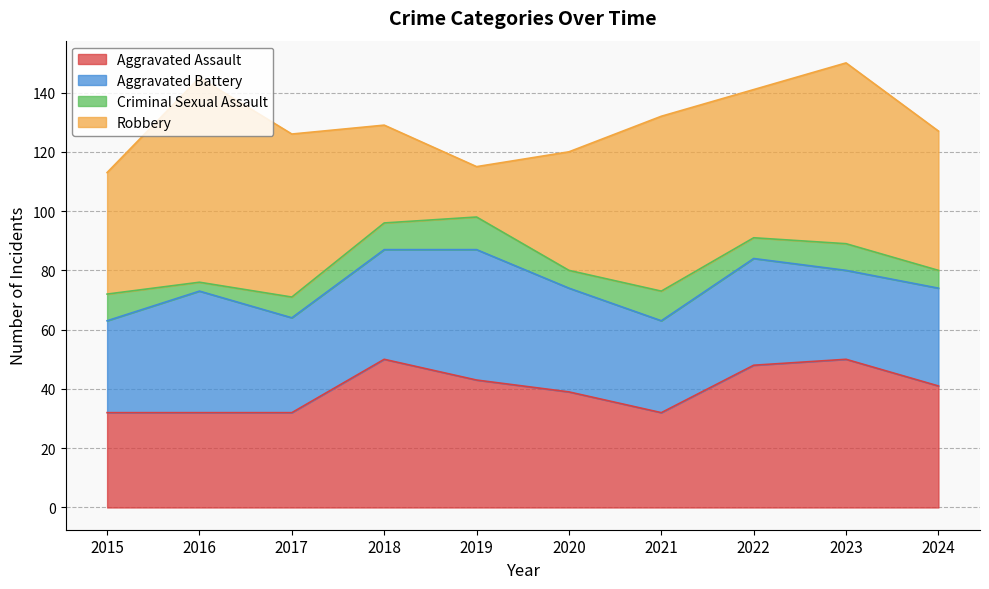

Which series has the largest total across all categories?

Robbery